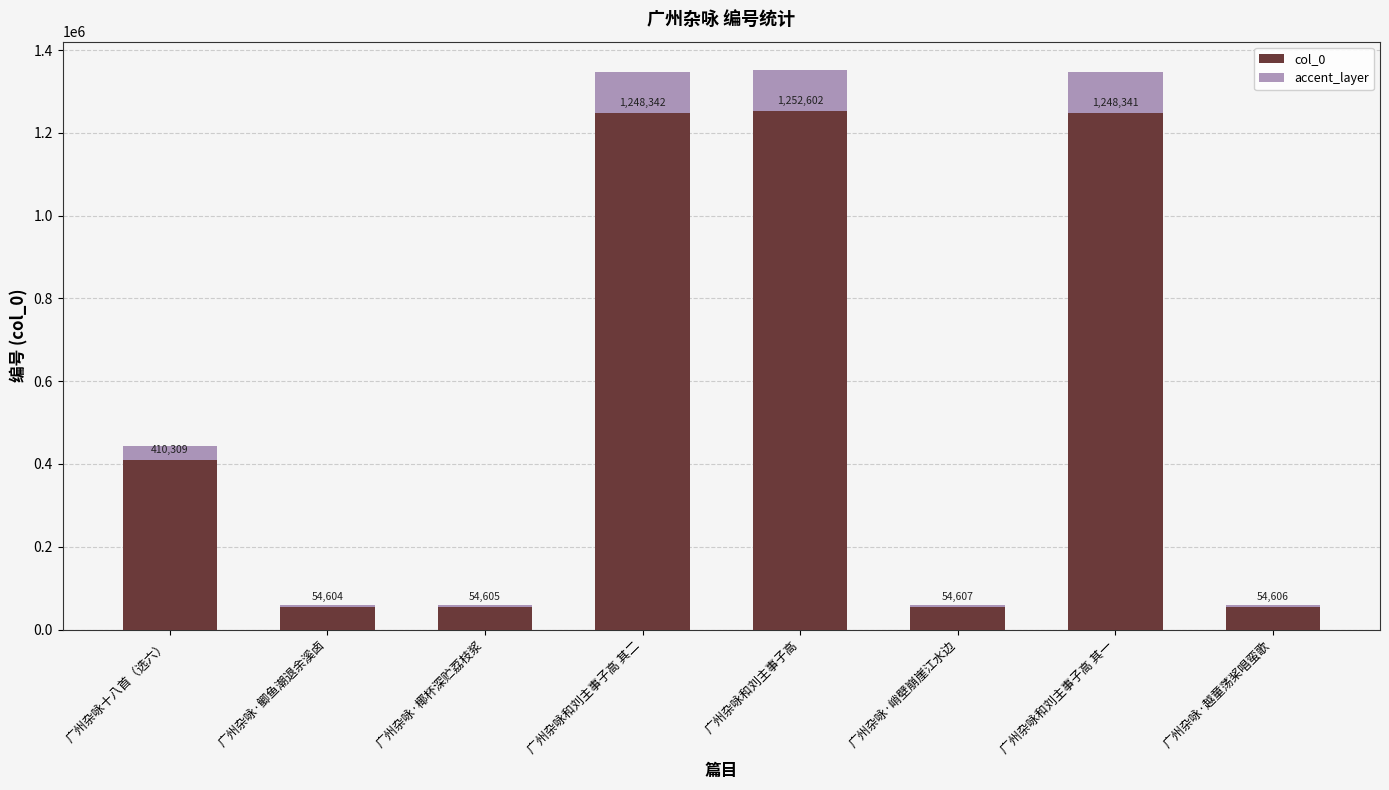

Rank the categories by col_0 value from lowest to highest.

广州杂咏·鲫鱼潮退余溪卤, 广州杂咏·椰杯深贮荔枝浆, 广州杂咏·越童荡桨唱蛮歌, 广州杂咏·峭壁崩崖江水边, 广州杂咏十八首（选六）, 广州杂咏和刘主事子高 其一, 广州杂咏和刘主事子高 其二, 广州杂咏和刘主事子高